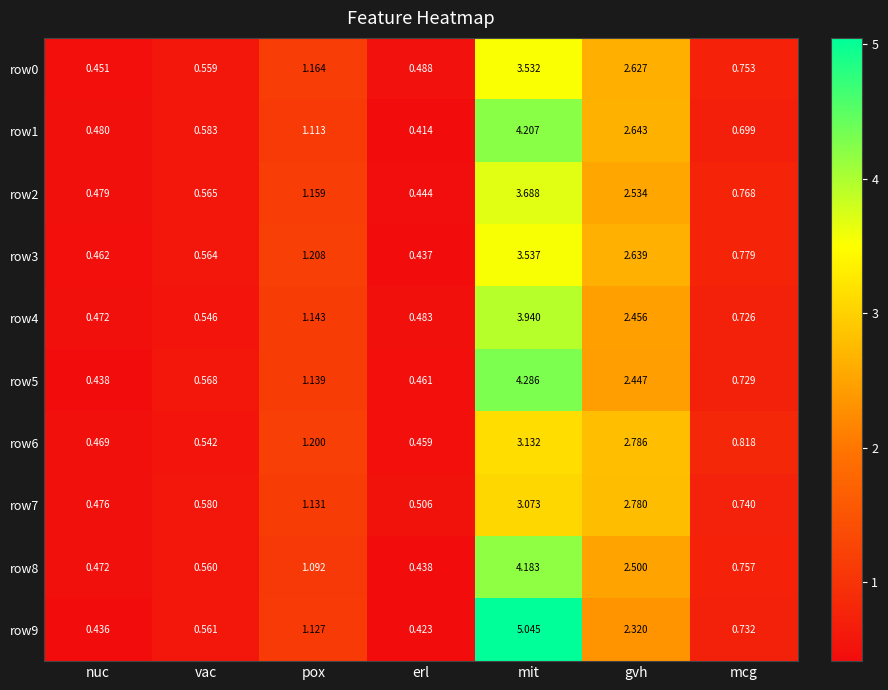

What is the total value across all series at mit?

38.6